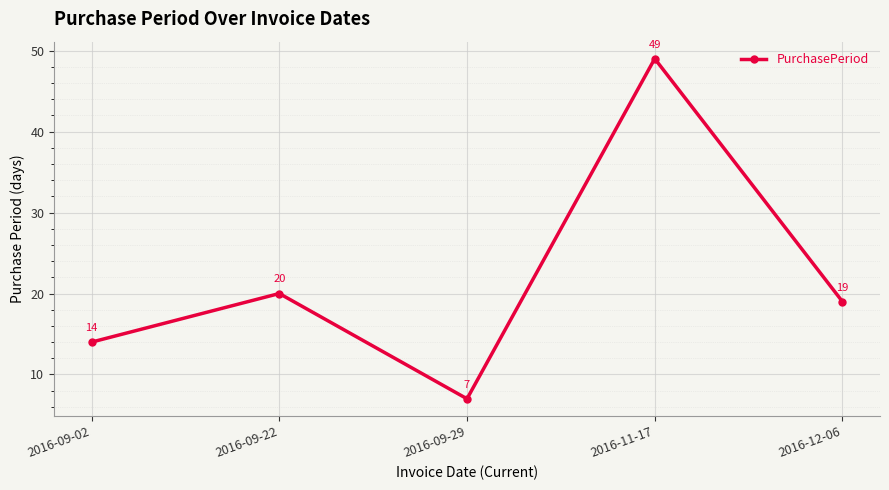

Where does the data first go above 19?

2016-09-22